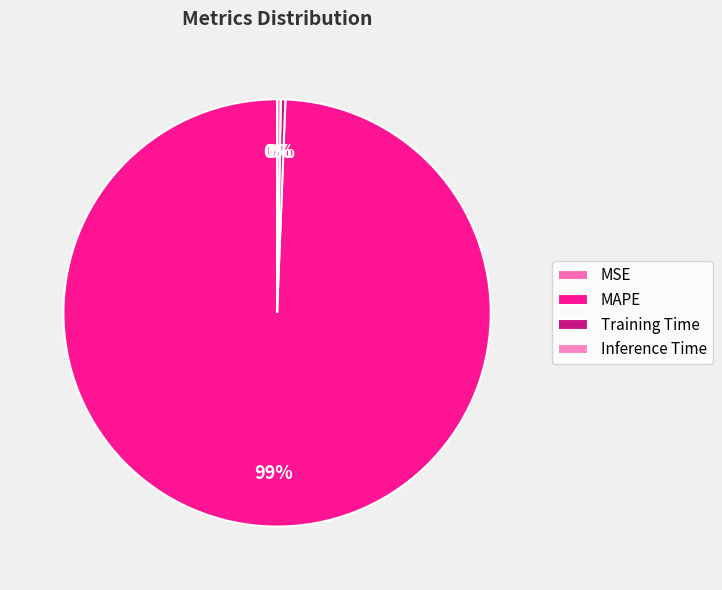

The Training Time slice represents 0% of the pie. True or false?

True